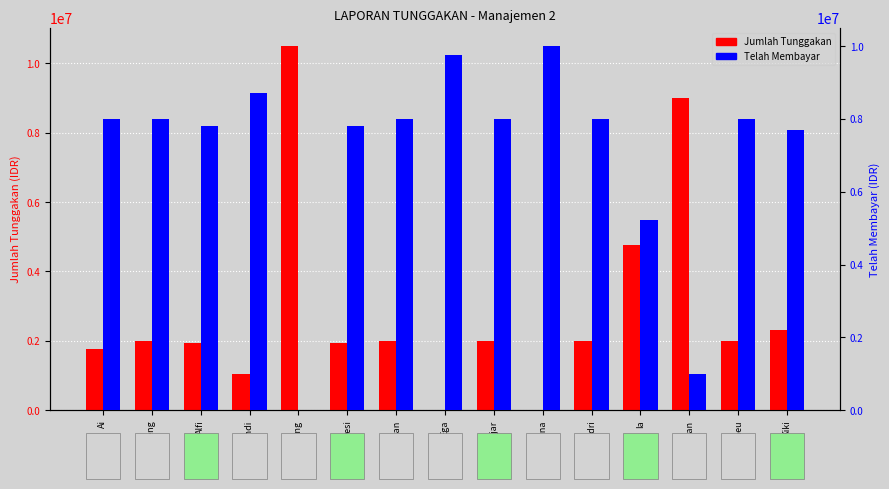

Reading left to right, extract all data points from this chart.

Jumlah Tunggakan: Ai=1750000	Ajeng=2000000	Alfi=1950000	Andi=1050000	Ceceng=10500000	Desi=1950000	Dian=2000000	Ega=0	Fajar=2000000	Gina=0	Hendri=2000000	Ia=4775000	Isman=9000000	Ismaneu=2000000	Kiki=2300000
Telah Membayar: Ai=8000000	Ajeng=8000000	Alfi=7800000	Andi=8700000	Ceceng=0	Desi=7800000	Dian=8000000	Ega=9750000	Fajar=8000000	Gina=10000000	Hendri=8000000	Ia=5225000	Isman=1000000	Ismaneu=8000000	Kiki=7700000